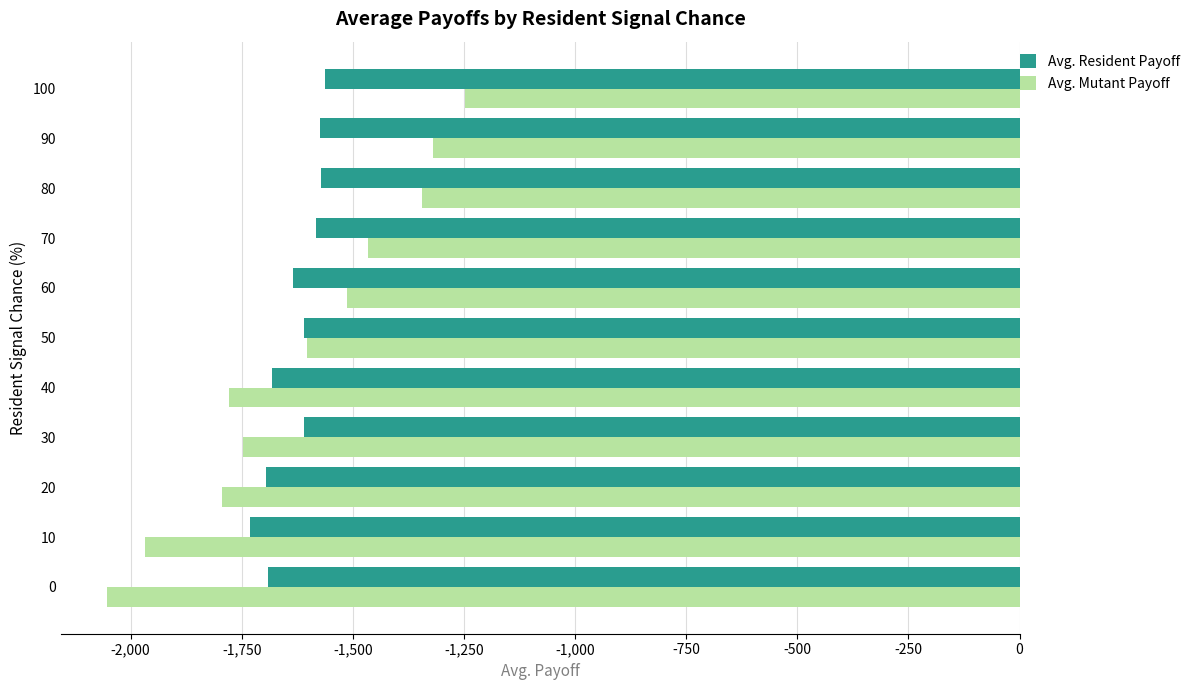

What is the total value across all series at 60?

-3148.0